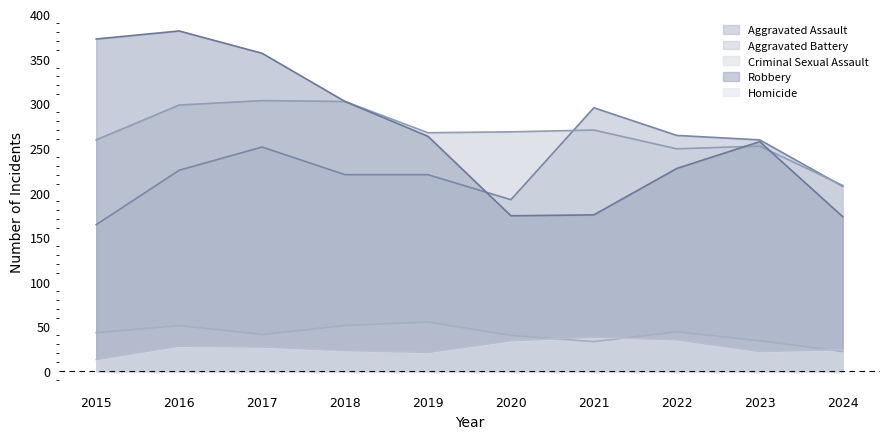

Is it true that Criminal Sexual Assault equals 55 at 2019?

True